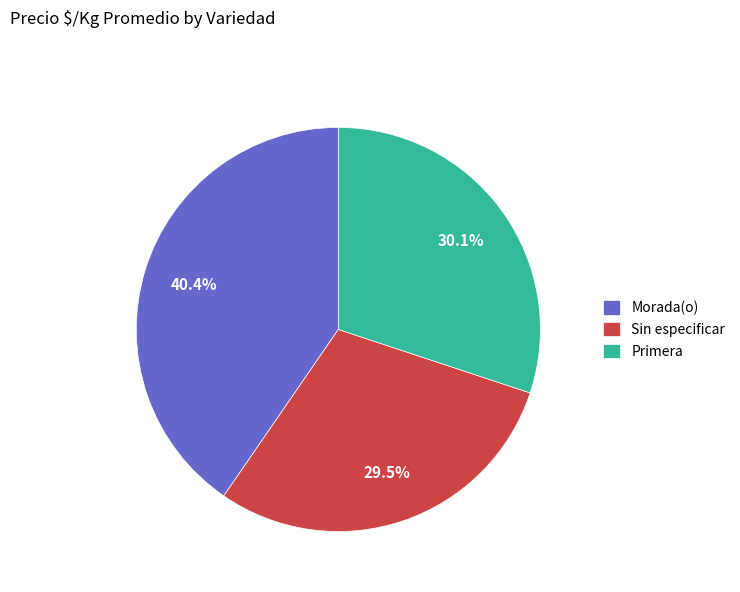

True or false: Morada(o) accounts for 31% of the total.

False